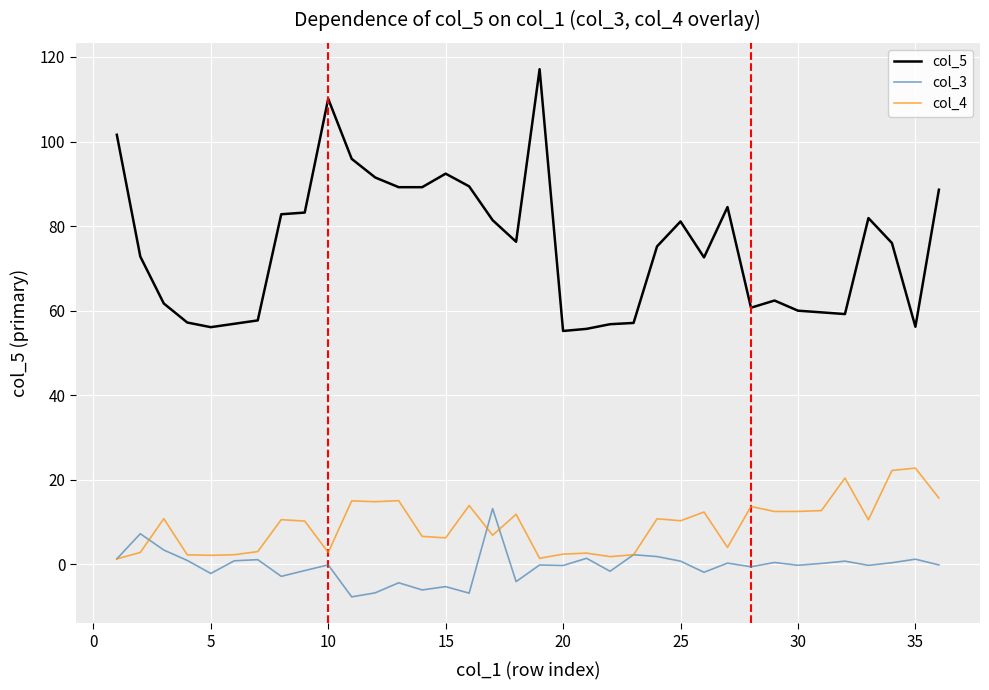

How many distinct data groups are displayed?

3